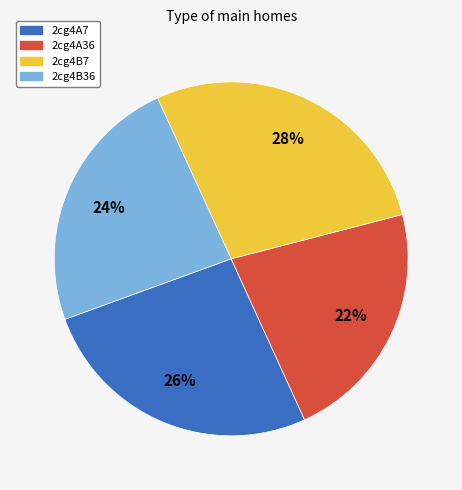

Which has a higher value, 2cg4B7 or 2cg4A7?

2cg4B7